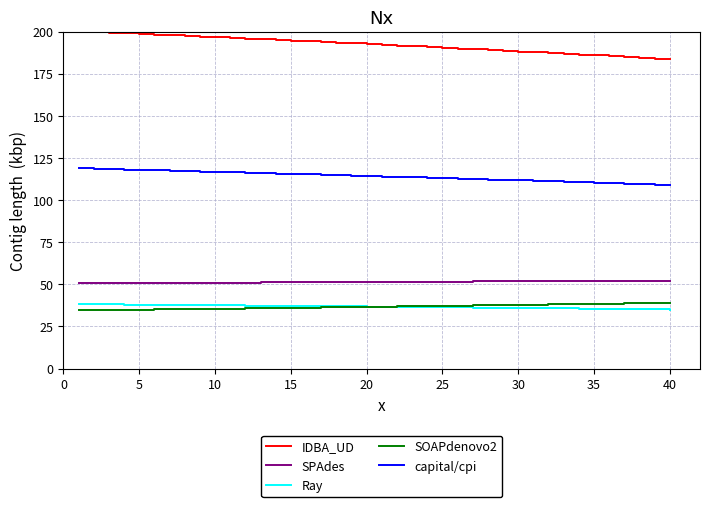

True or false: capital/cpi and SPAdes cross at least once.

False